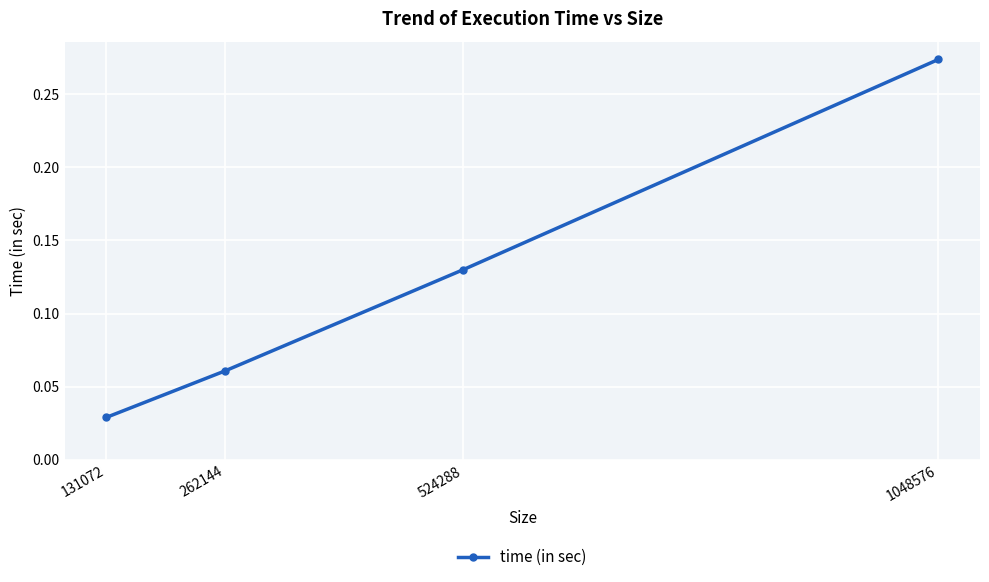

At which category does the chart reach its minimum across all series?

131072